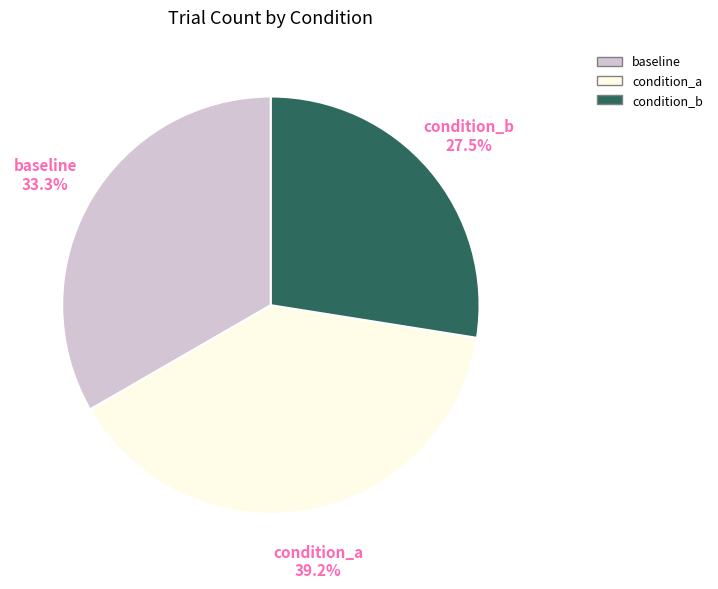

To the nearest percent, what portion does condition_a represent?

39%